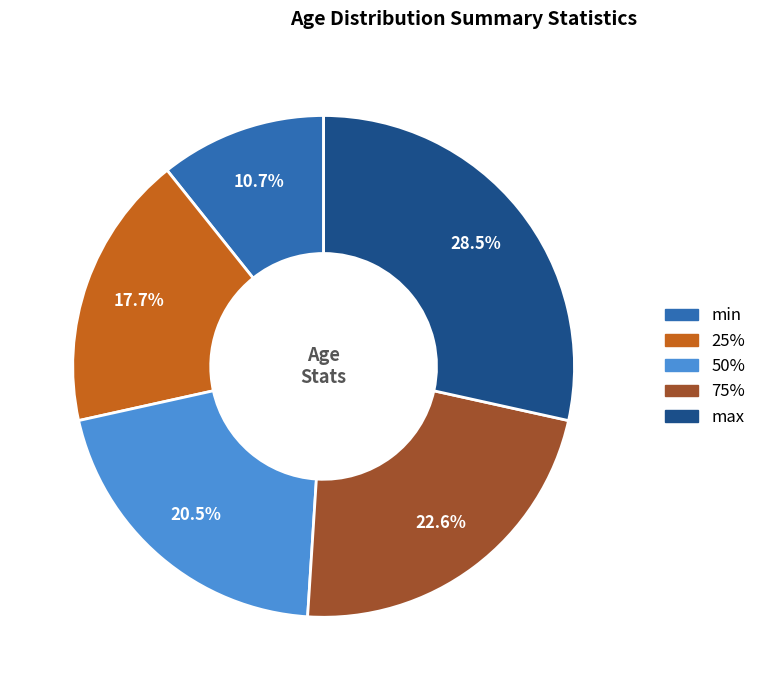

Is max the majority of the pie?

No